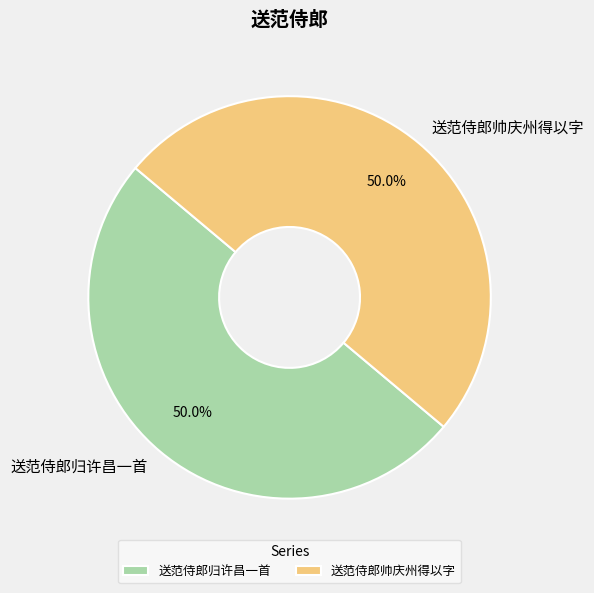

Is the sum of 送范侍郎归许昌一首 and 送范侍郎帅庆州得以字 greater than half?

Yes